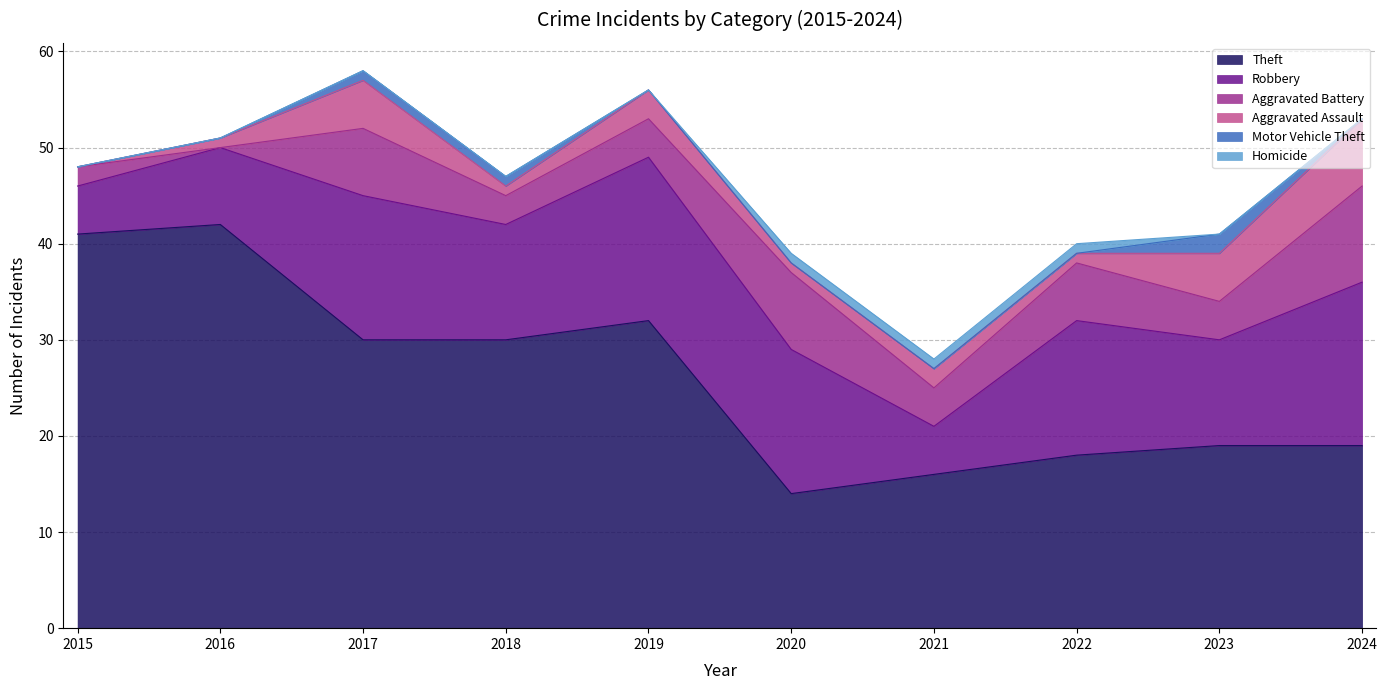

Count the Aggravated Battery values in the range 3 to 7.

6